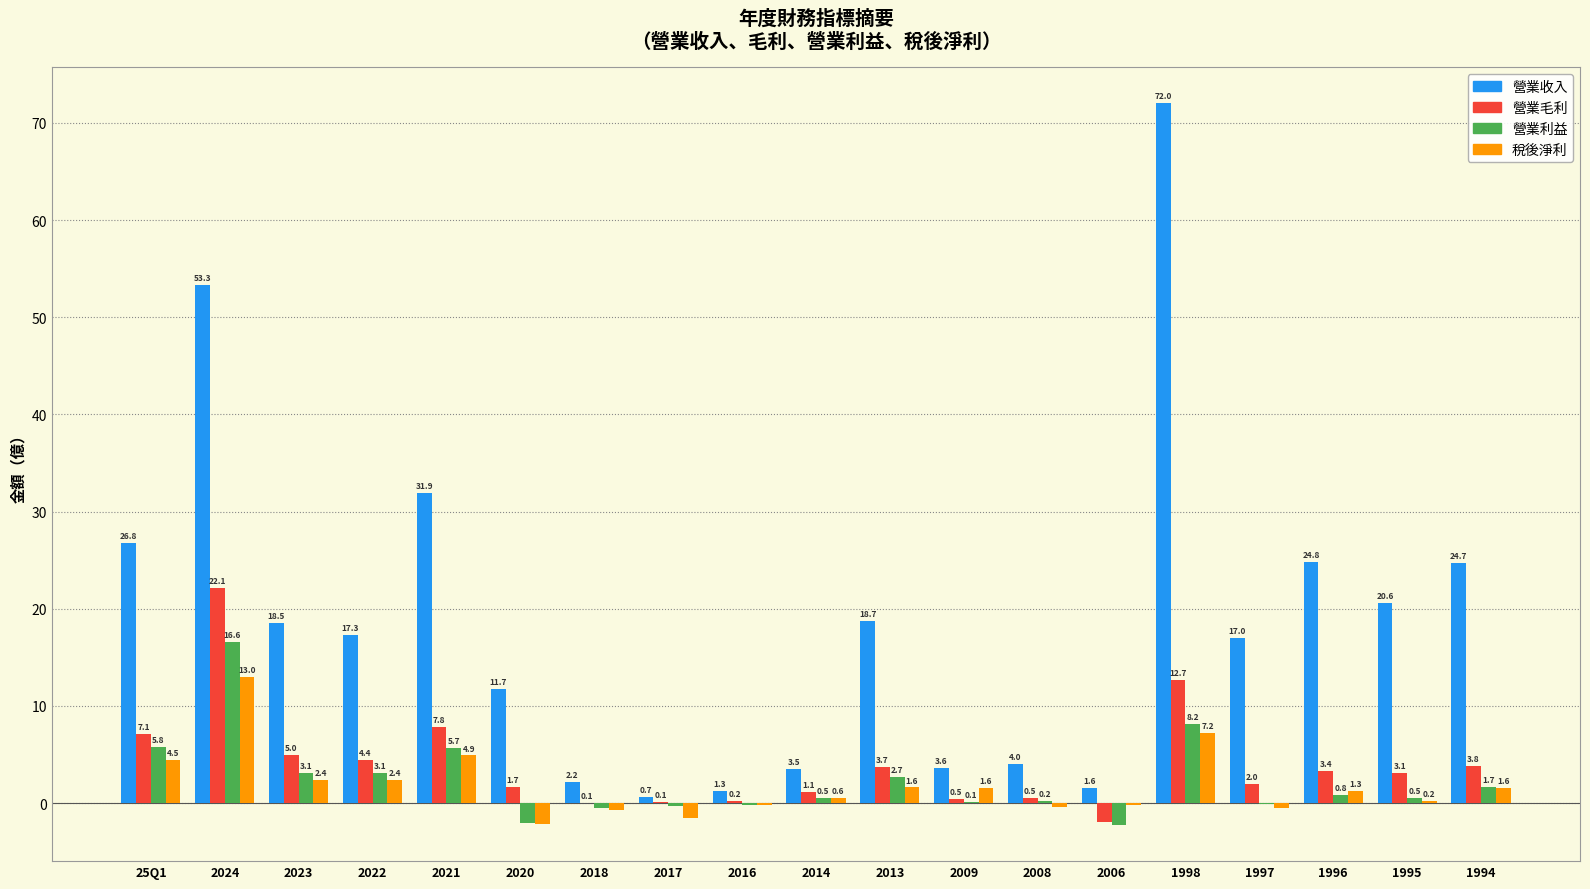

What is the maximum value shown in the chart?

72.0